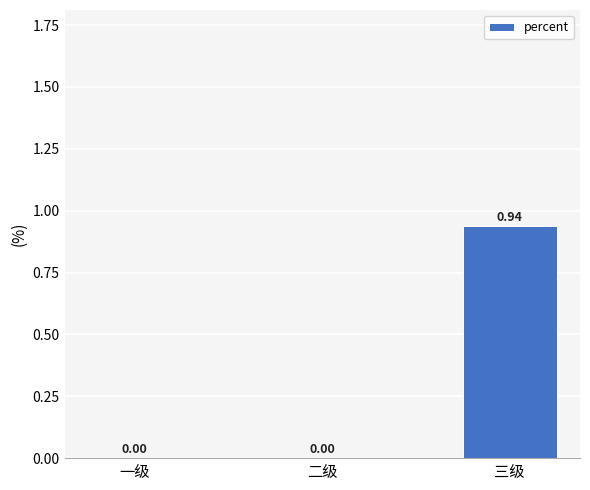

Which label corresponds to the largest value in the chart?

三级